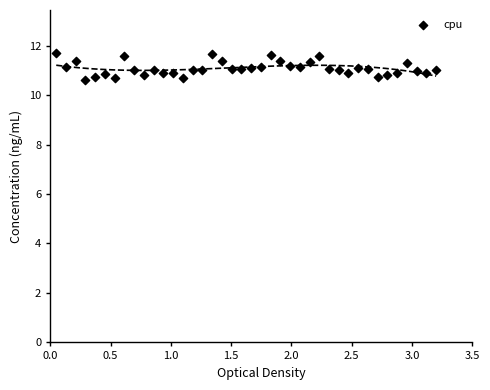

What is the range of X values (max minus min)?

3.2